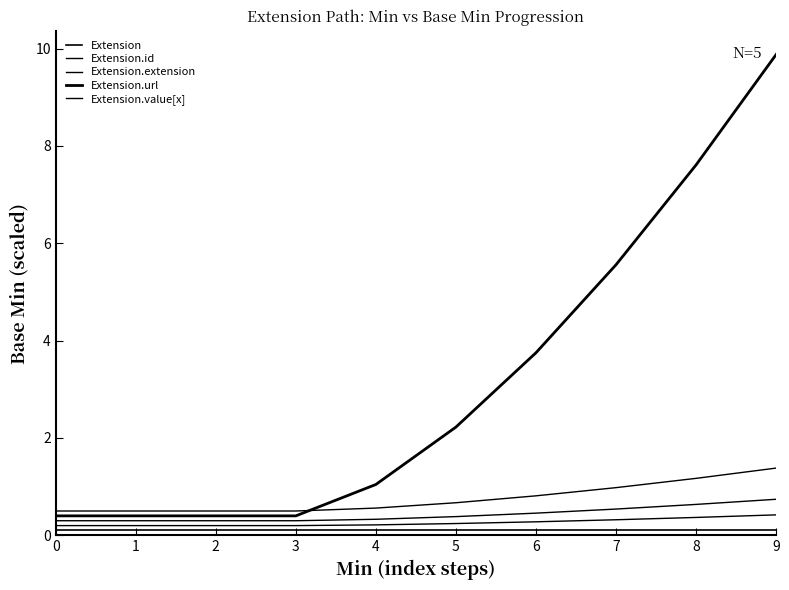

Is this an area chart (filled region under the line)?

No